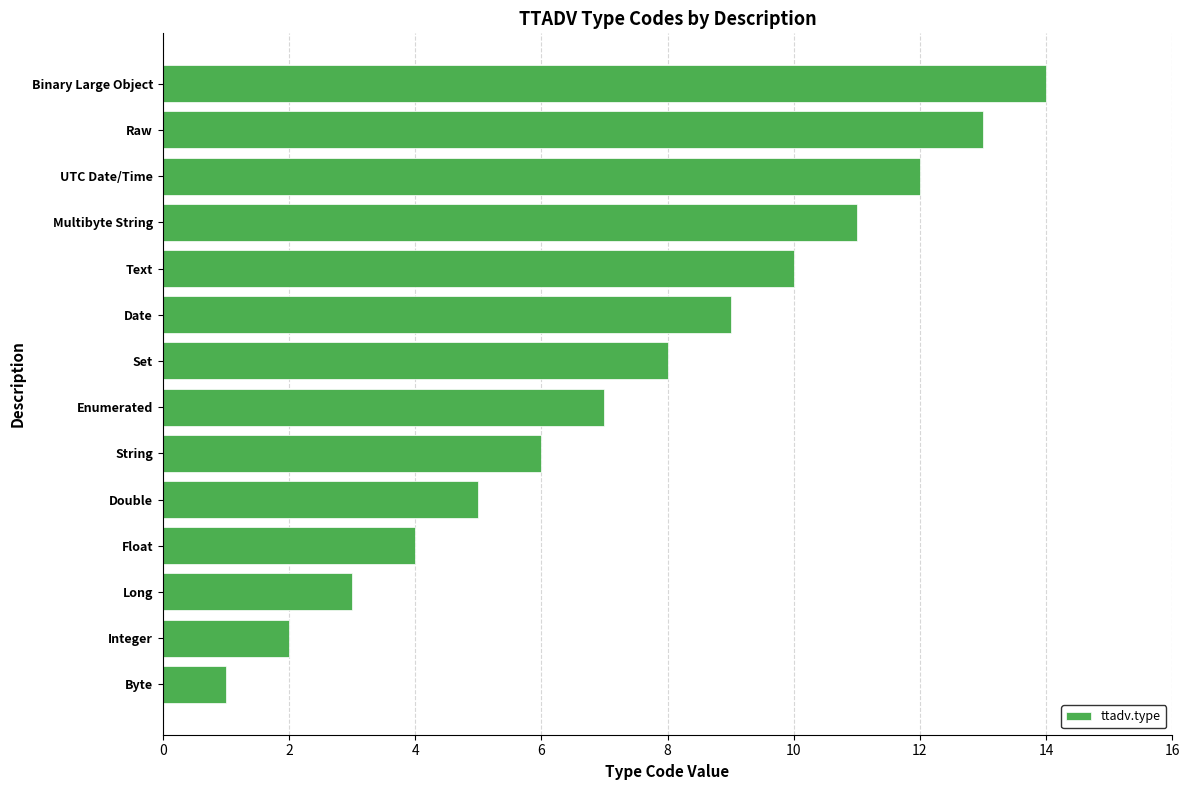

What is the difference between the maximum and minimum values?

13